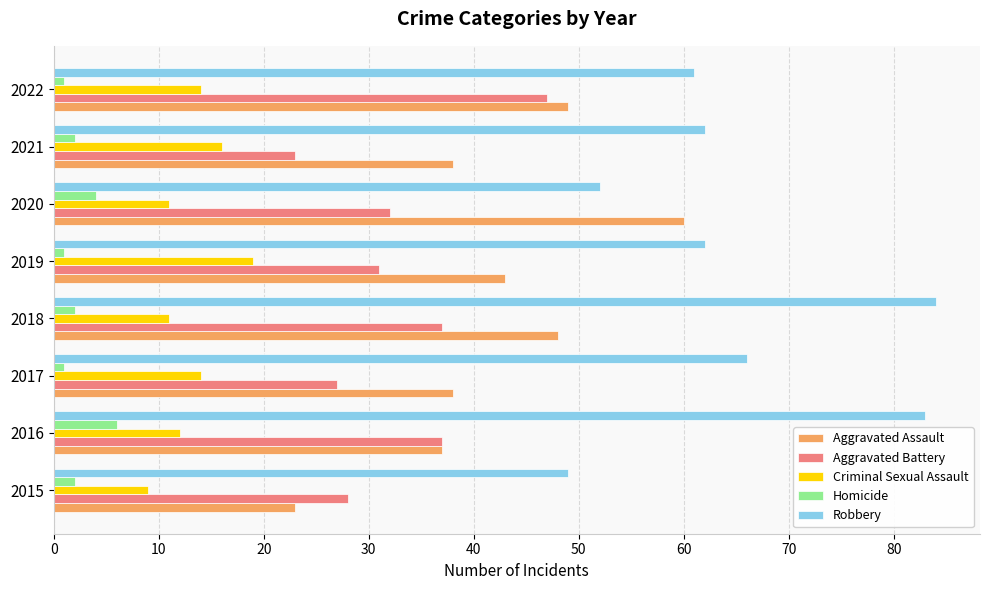

Which category has the highest value in the Aggravated Assault series?

2020